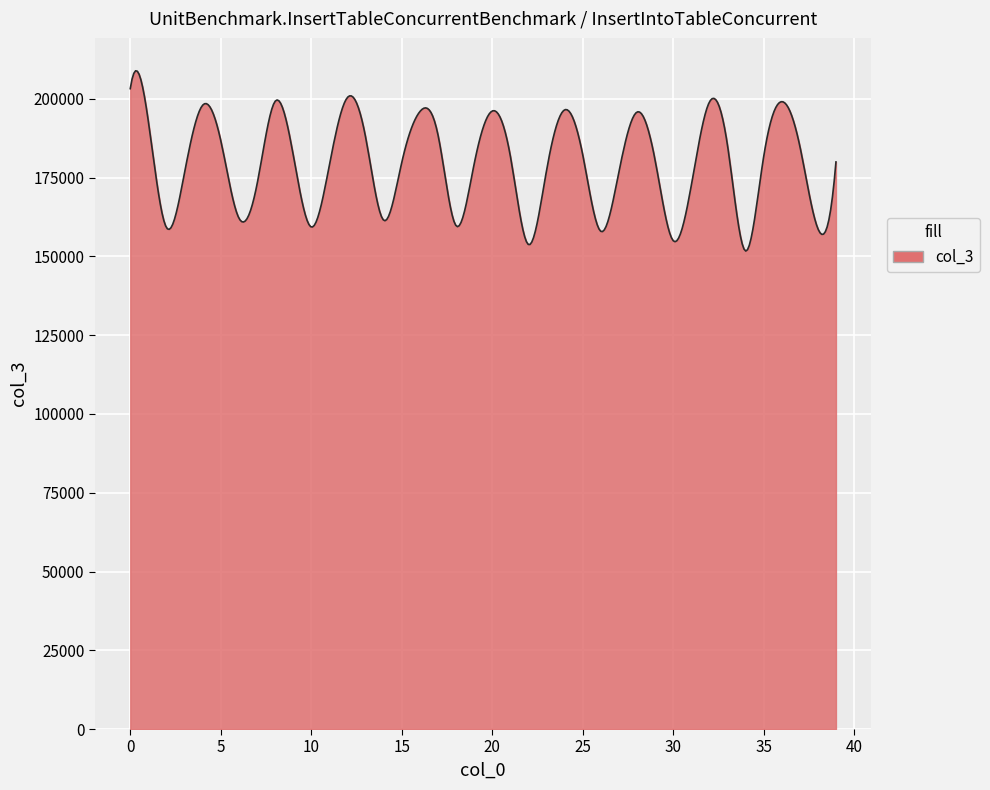

What is the average value?

179469.3